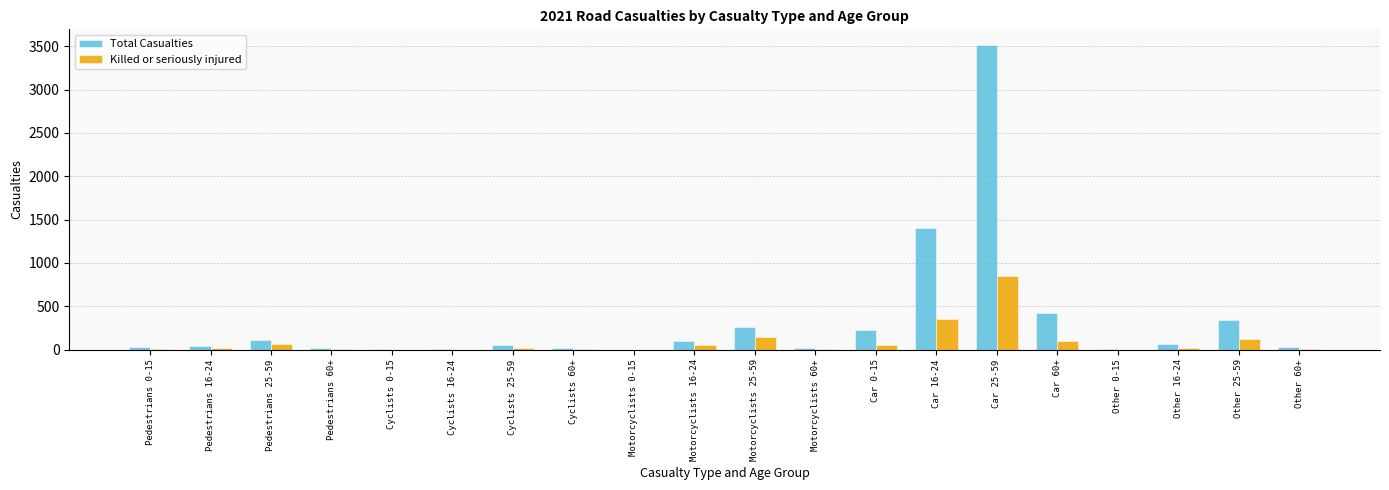

Is the value of Total Casualties at Car 25-59 greater than the value of Killed or seriously injured at Motorcyclists 25-59?

Yes